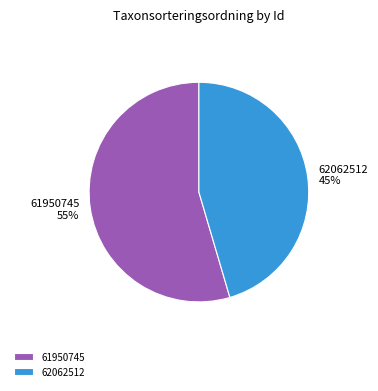

Does any single category account for the majority?

Yes